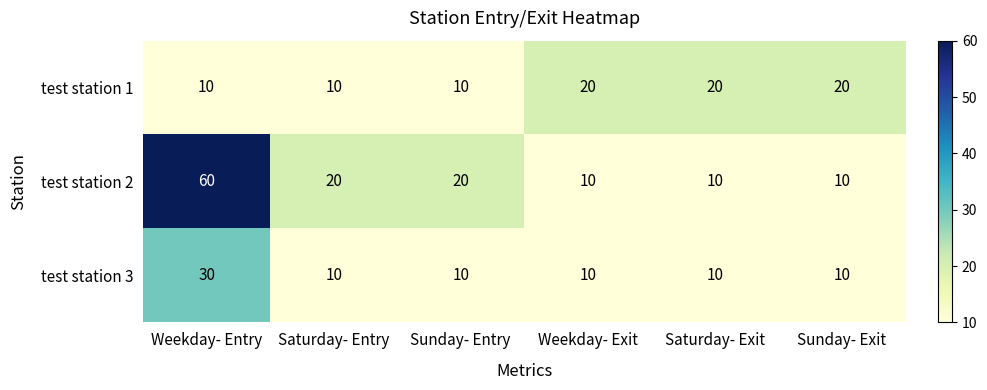

Reading left to right, transcribe all the data shown in this chart.

test station 1: Weekday- Entry=10	Saturday- Entry=10	Sunday- Entry=10	Weekday- Exit=20	Saturday- Exit=20	Sunday- Exit=20
test station 2: Weekday- Entry=60	Saturday- Entry=20	Sunday- Entry=20	Weekday- Exit=10	Saturday- Exit=10	Sunday- Exit=10
test station 3: Weekday- Entry=30	Saturday- Entry=10	Sunday- Entry=10	Weekday- Exit=10	Saturday- Exit=10	Sunday- Exit=10